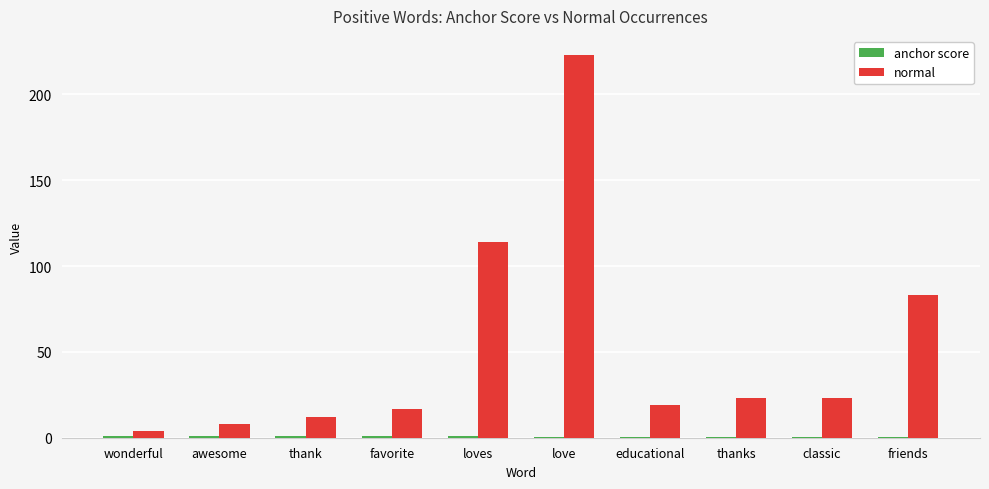

Which series has the widest spread of values?

normal